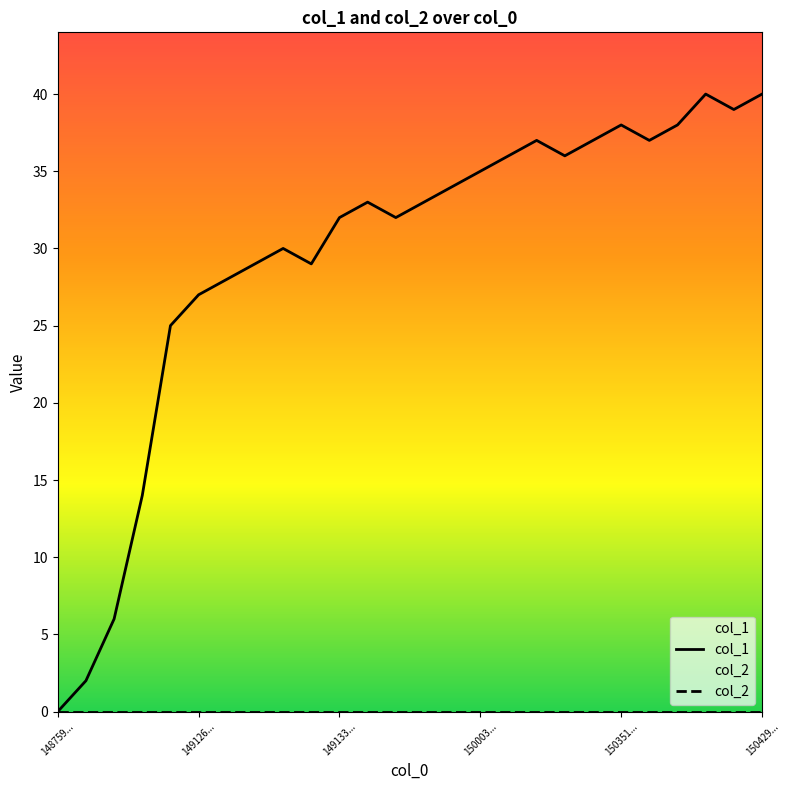

Which series has the largest total across all categories?

col_1